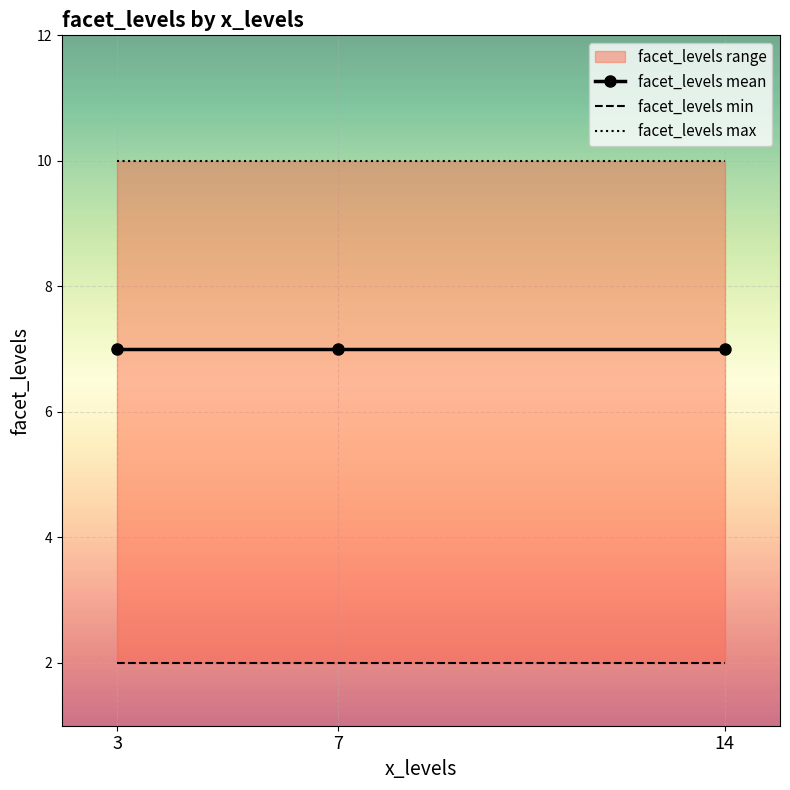

The value of facet_levels max at 3 is 10. True or false?

True